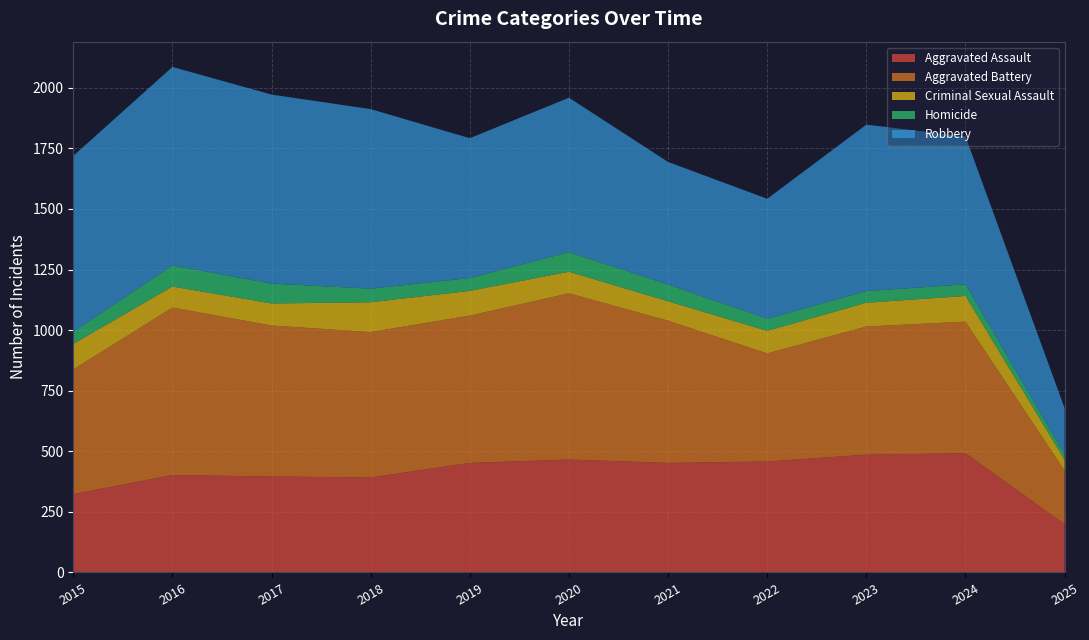

Reading right to left, transcribe all the data shown in this chart.

Aggravated Assault: 2025=199	2024=492	2023=486	2022=458	2021=452	2020=466	2019=452	2018=392	2017=396	2016=402	2015=323
Aggravated Battery: 2025=221	2024=543	2023=529	2022=446	2021=587	2020=686	2019=608	2018=600	2017=623	2016=691	2015=515
Criminal Sexual Assault: 2025=45	2024=106	2023=98	2022=93	2021=80	2020=89	2019=102	2018=123	2017=91	2016=87	2015=105
Homicide: 2025=22	2024=48	2023=48	2022=50	2021=69	2020=81	2019=53	2018=56	2017=82	2016=87	2015=50
Robbery: 2025=191	2024=610	2023=687	2022=495	2021=506	2020=637	2019=577	2018=741	2017=780	2016=819	2015=726